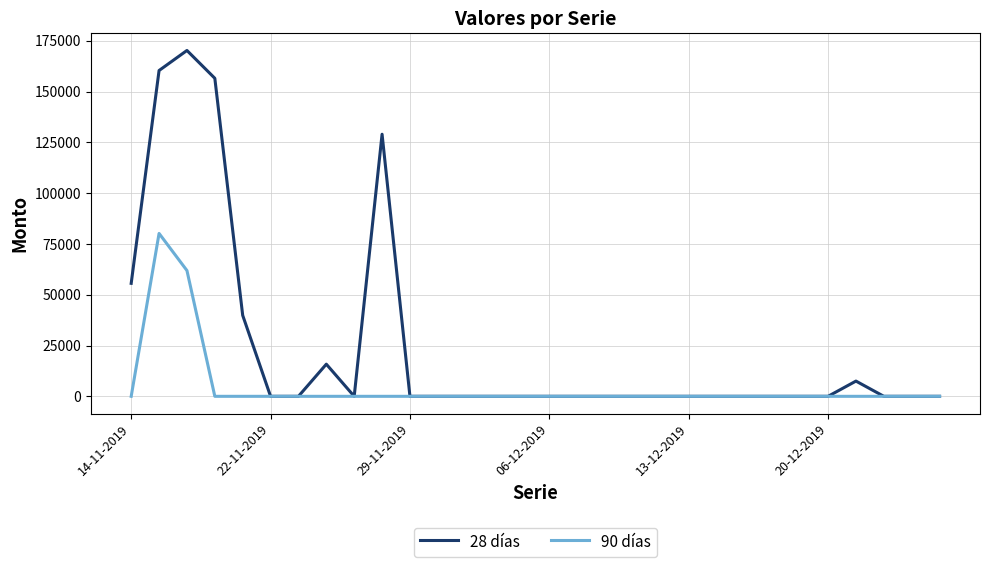

What is the maximum value shown in the chart?

170238